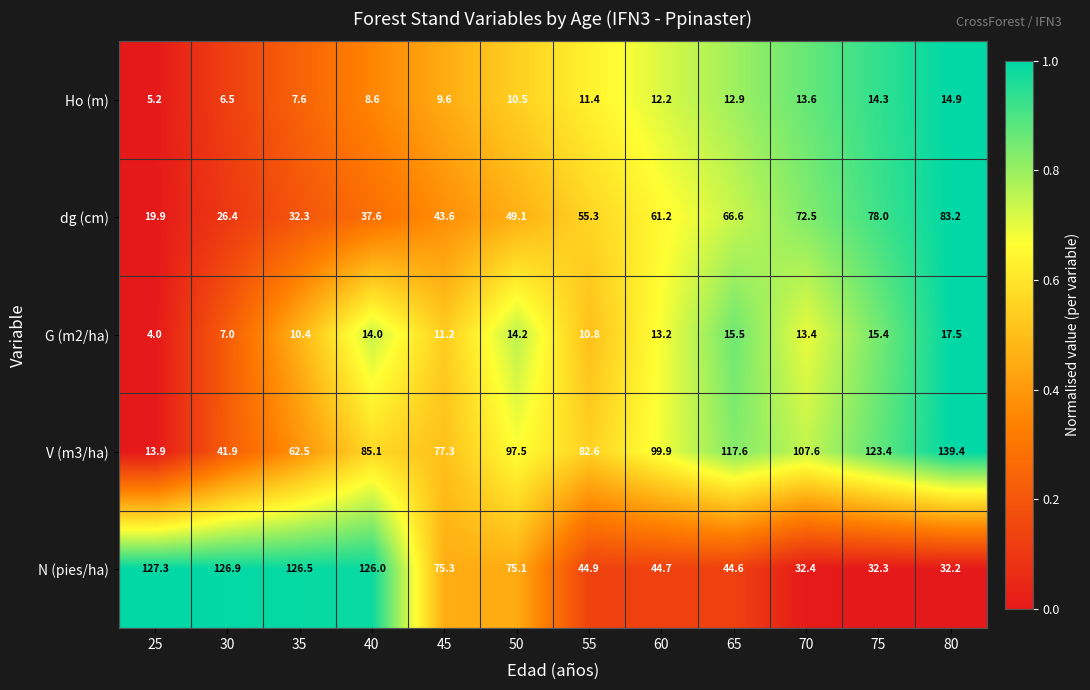

How many data points does each series have?

12